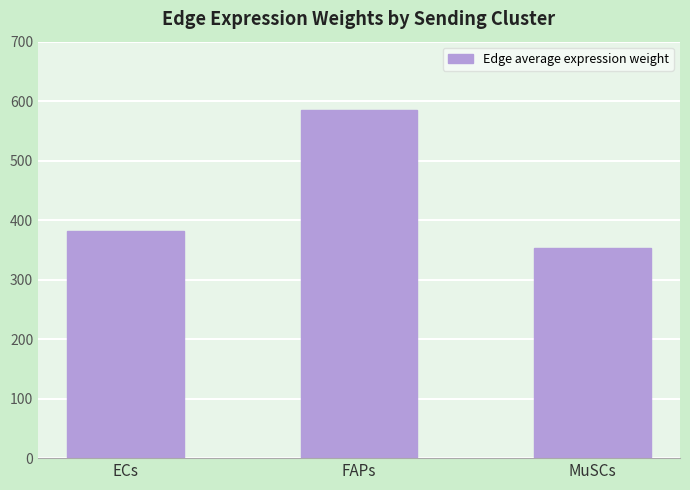

What is the minimum value shown in the chart?

352.4